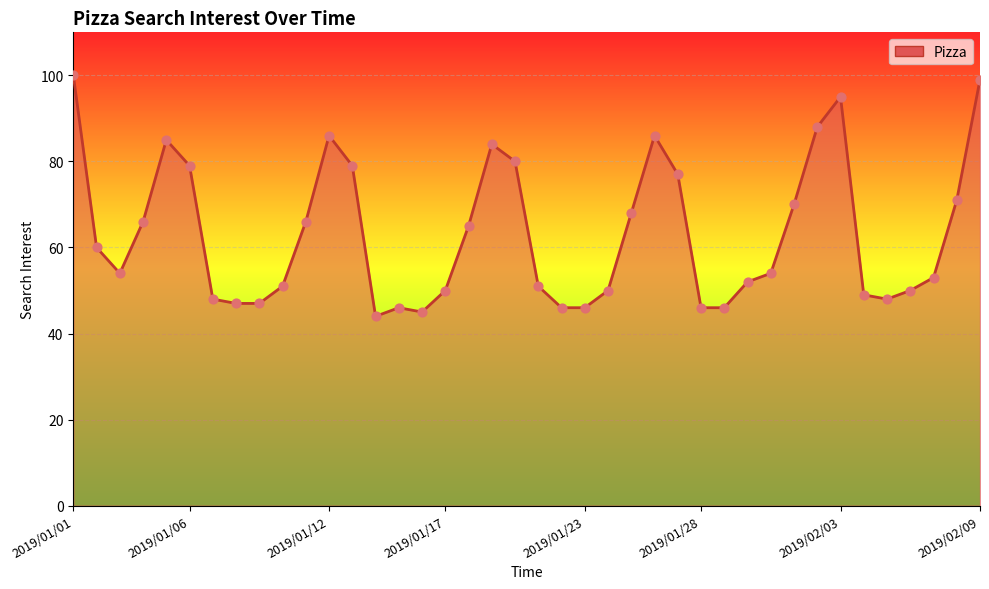

What is the maximum value shown in the chart?

100